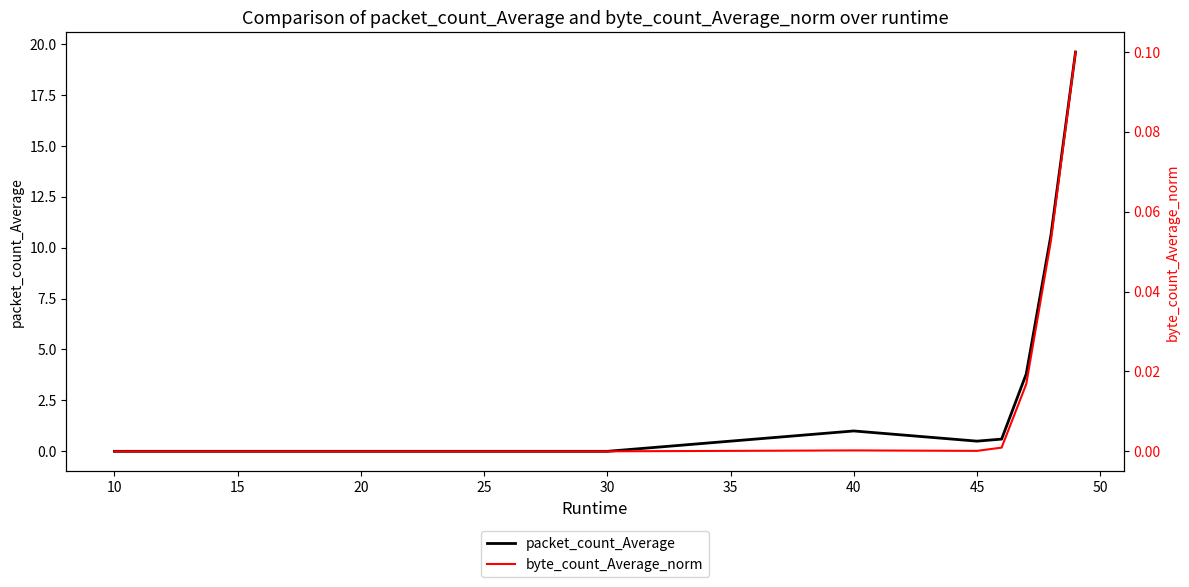

What is the highest value of the packet_count_Average series?

19.6